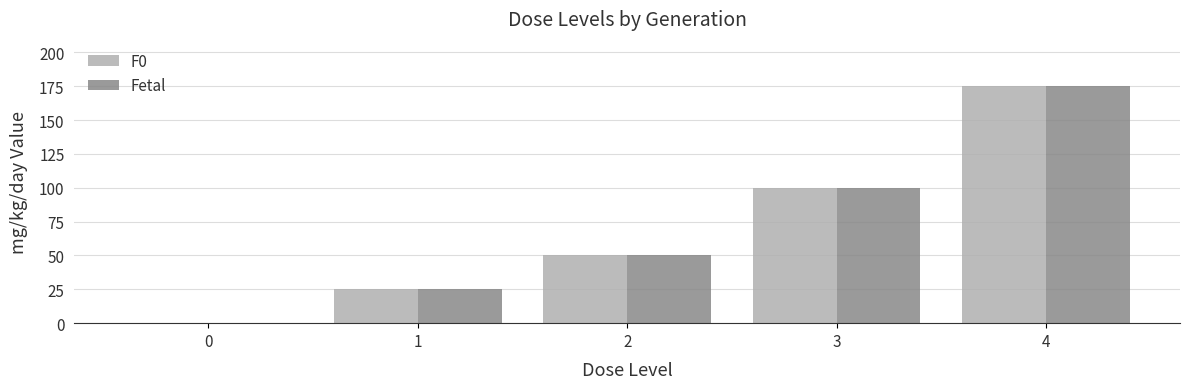

What is the maximum value shown in the chart?

175